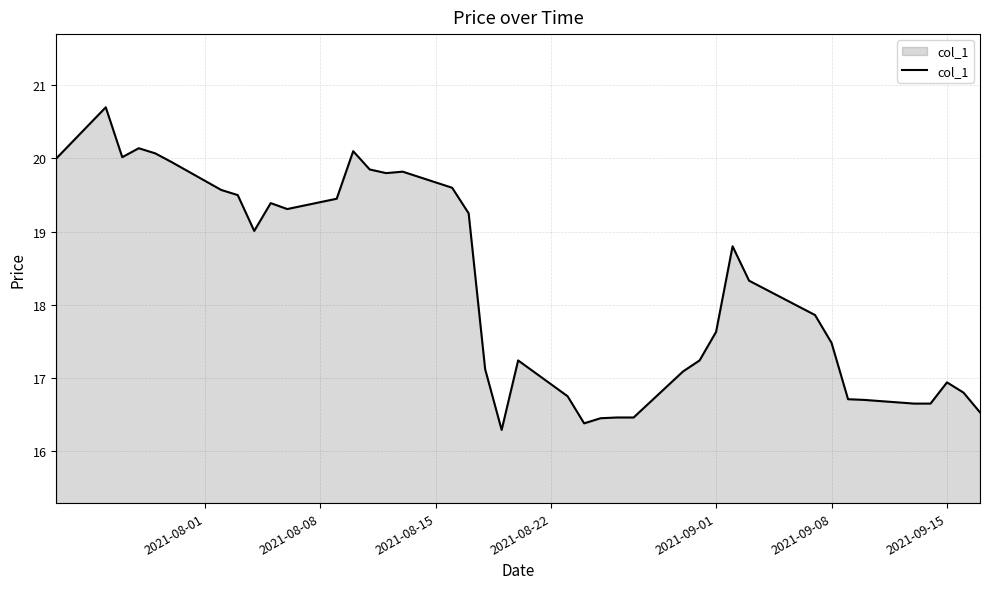

True or false: there are more than 2 points higher than both neighbors.

True